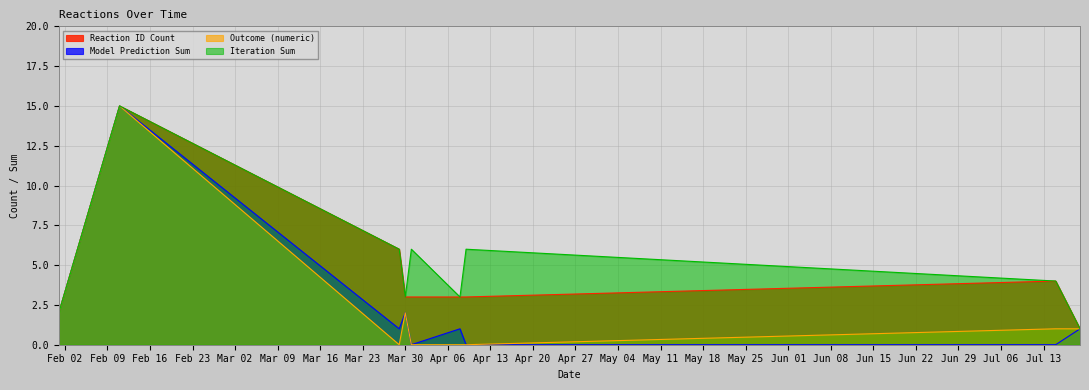

In Model Prediction Sum, how many points are higher than both neighbors (excluding endpoints)?

3